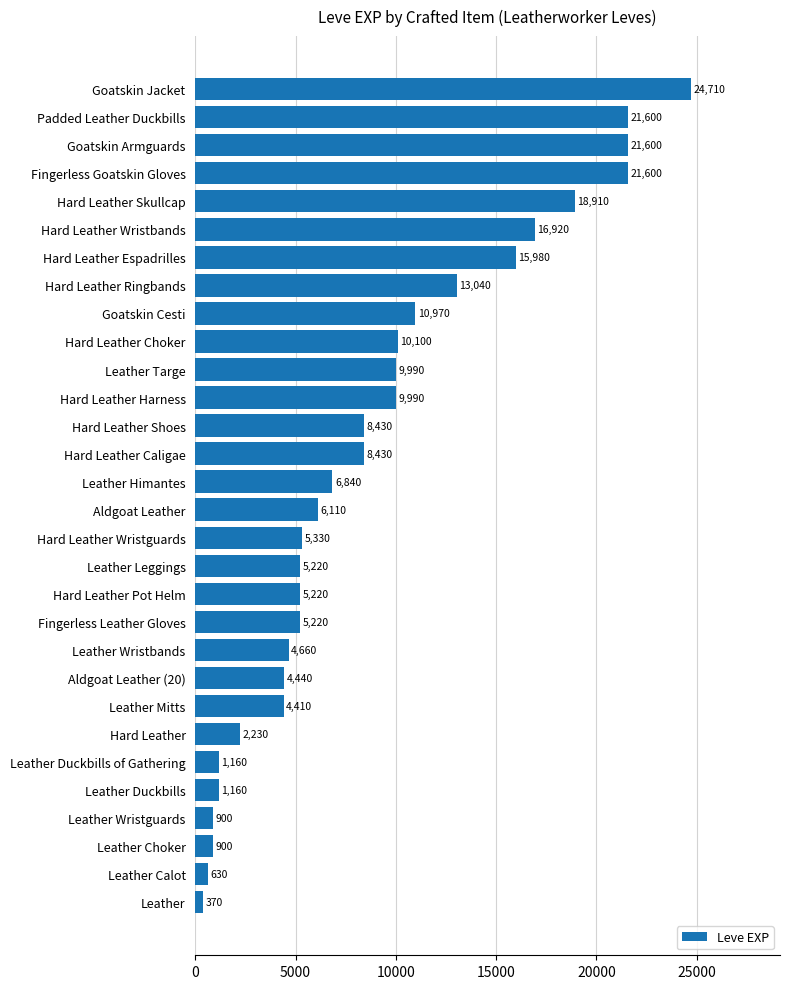

Which label corresponds to the largest value in the chart?

Goatskin Jacket